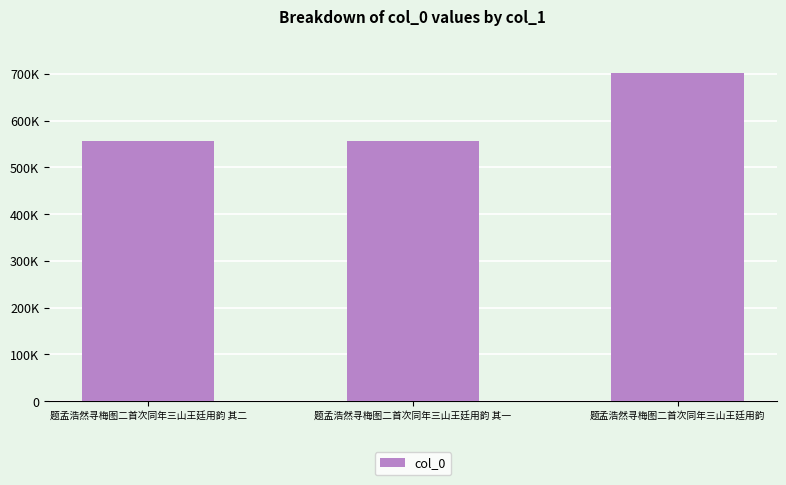

How many categories are shown in the chart?

3